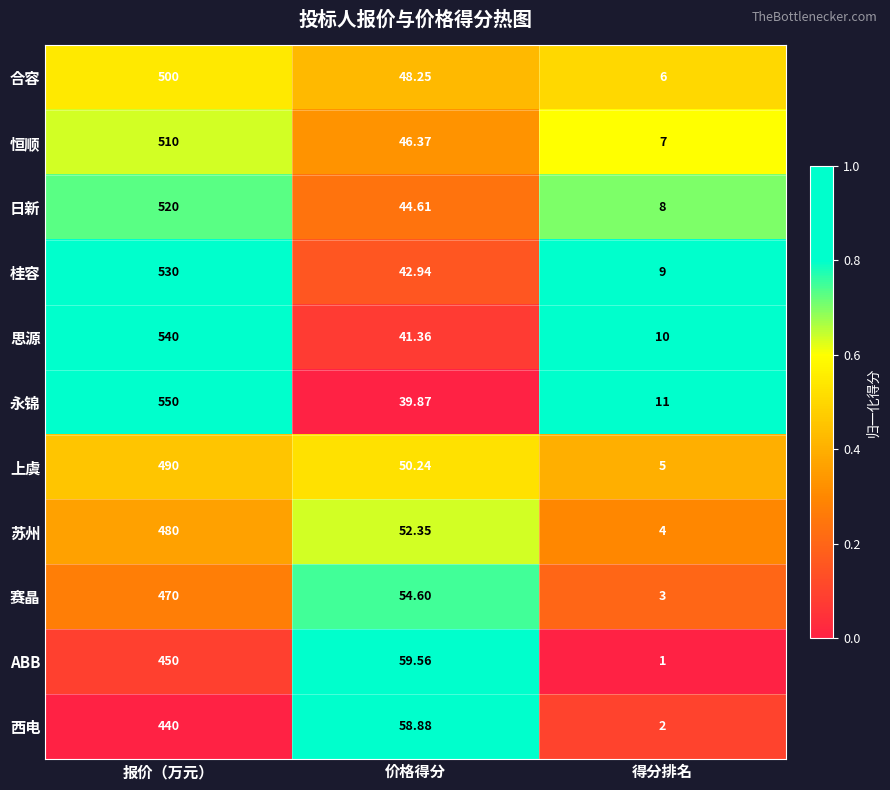

Where does the 永锦 series first go above 39?

报价（万元）